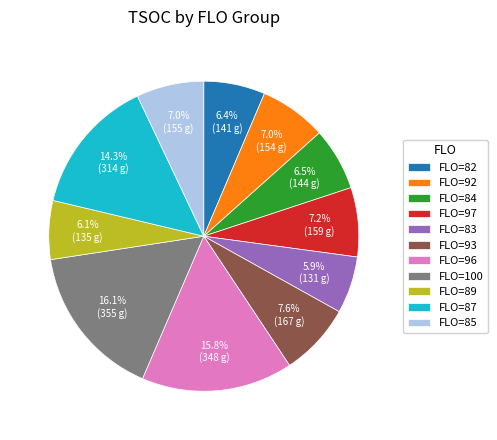

Does any single category account for the majority?

No